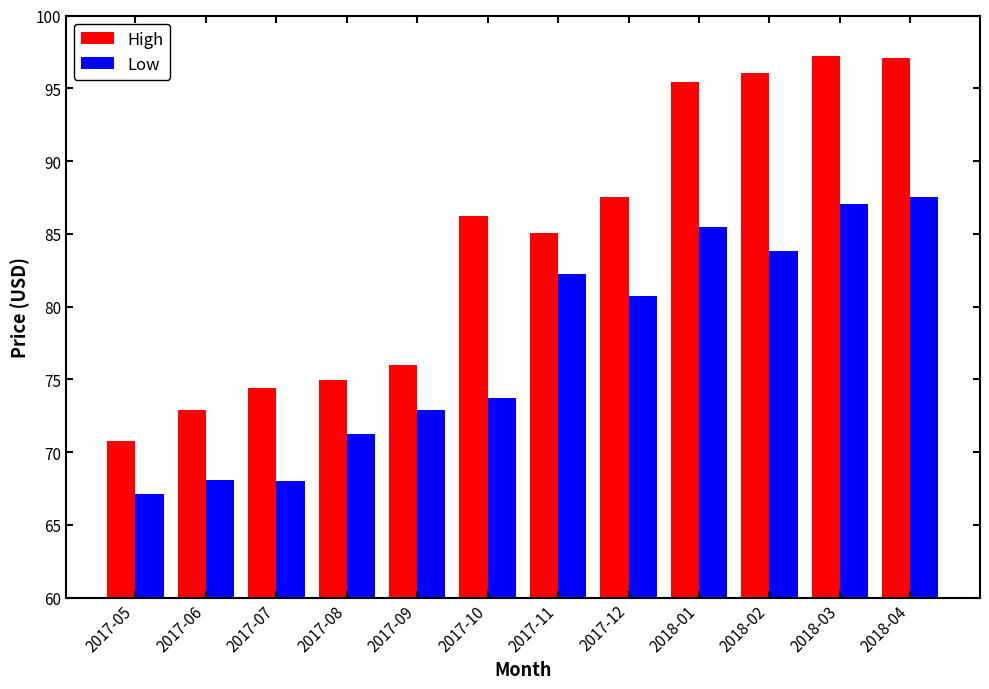

The Low series shows 18.1 at 2017-06. True or false?

False